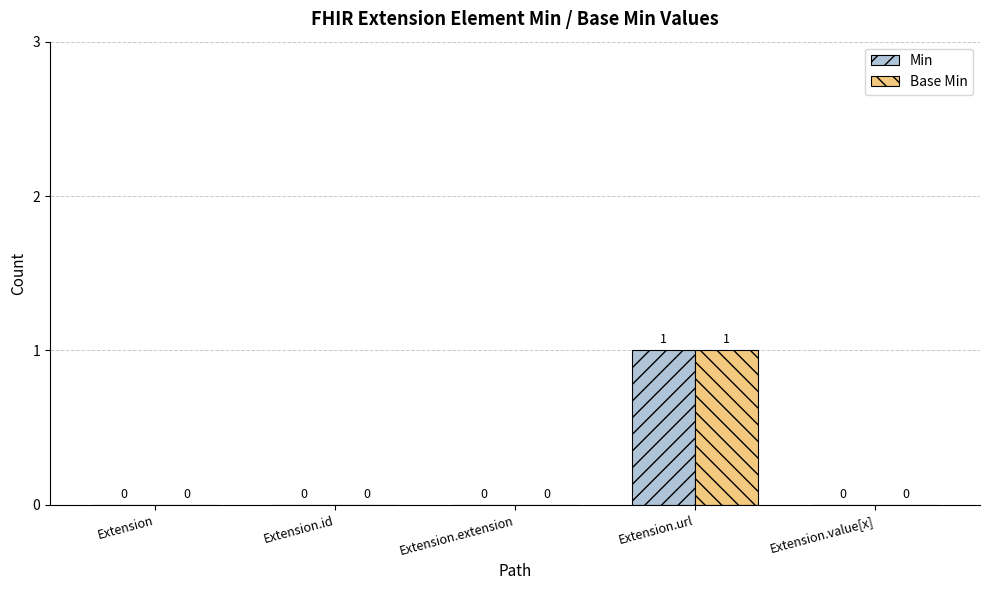

Reading left to right, extract all data points from this chart.

Min: Extension=0	Extension.id=0	Extension.extension=0	Extension.url=1	Extension.value[x]=0
Base Min: Extension=0	Extension.id=0	Extension.extension=0	Extension.url=1	Extension.value[x]=0